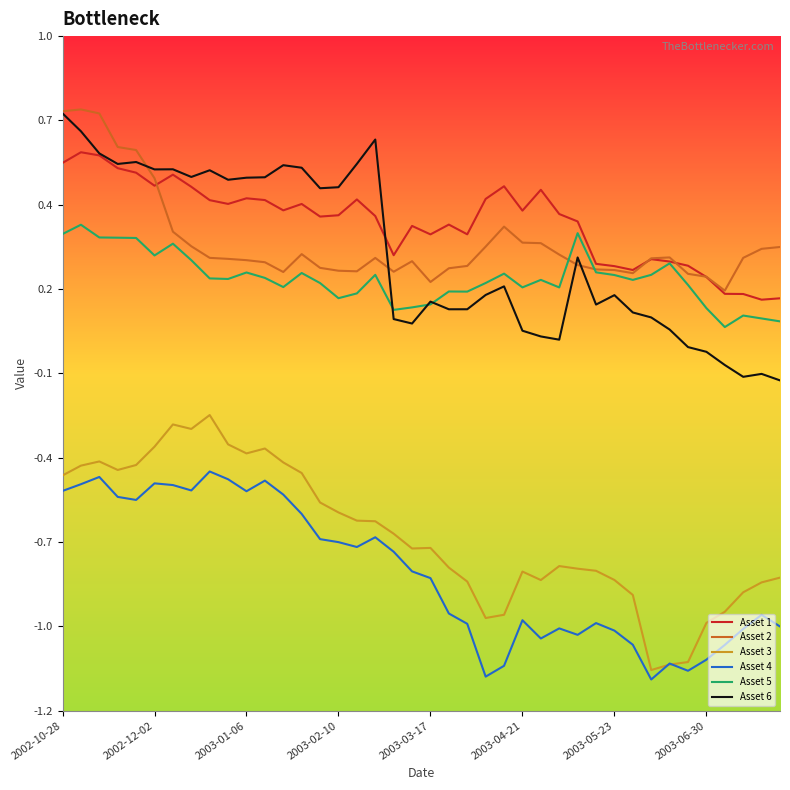

What are all the series names shown in the legend?

Asset 1, Asset 2, Asset 3, Asset 4, Asset 5, Asset 6